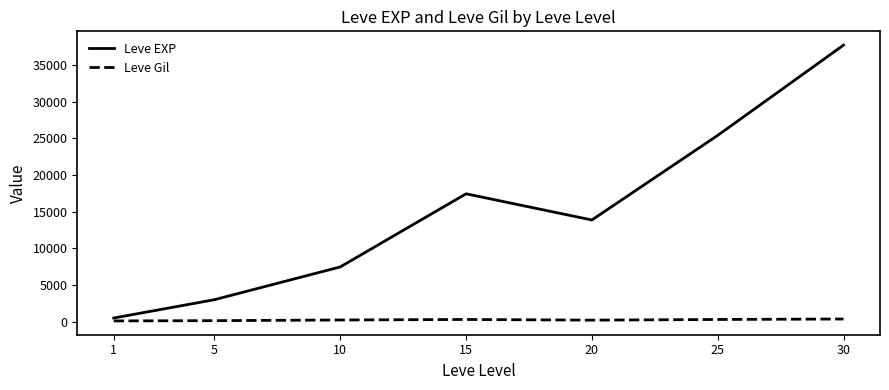

What is the average value of the Leve EXP series?

15062.9